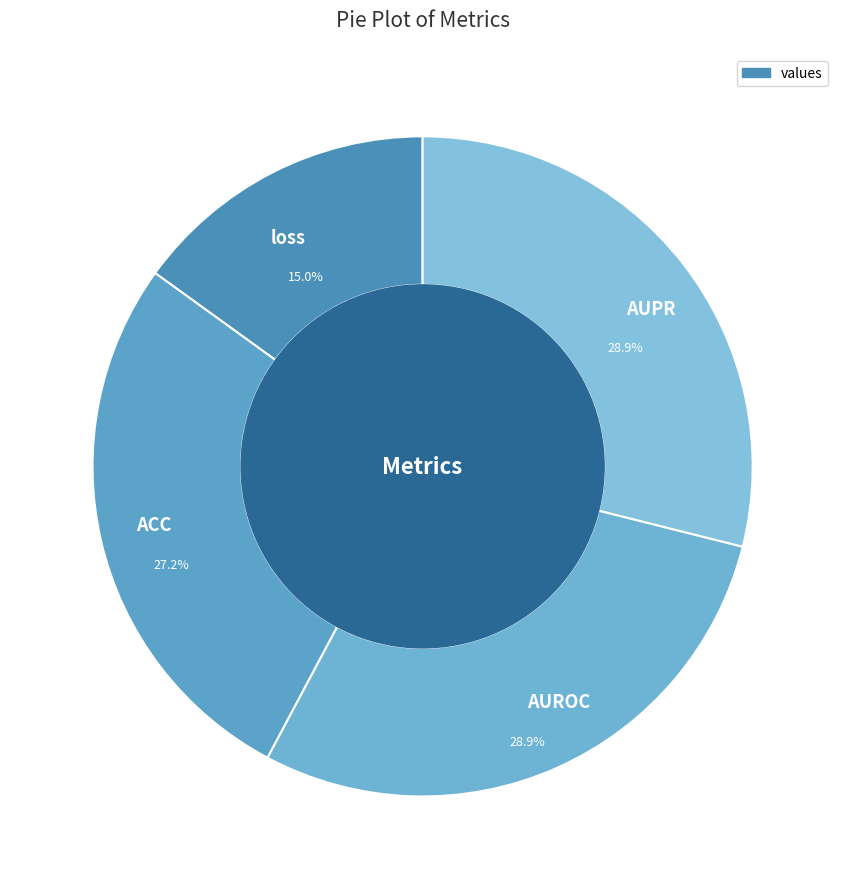

Is the sum of AUROC and loss greater than half?

No